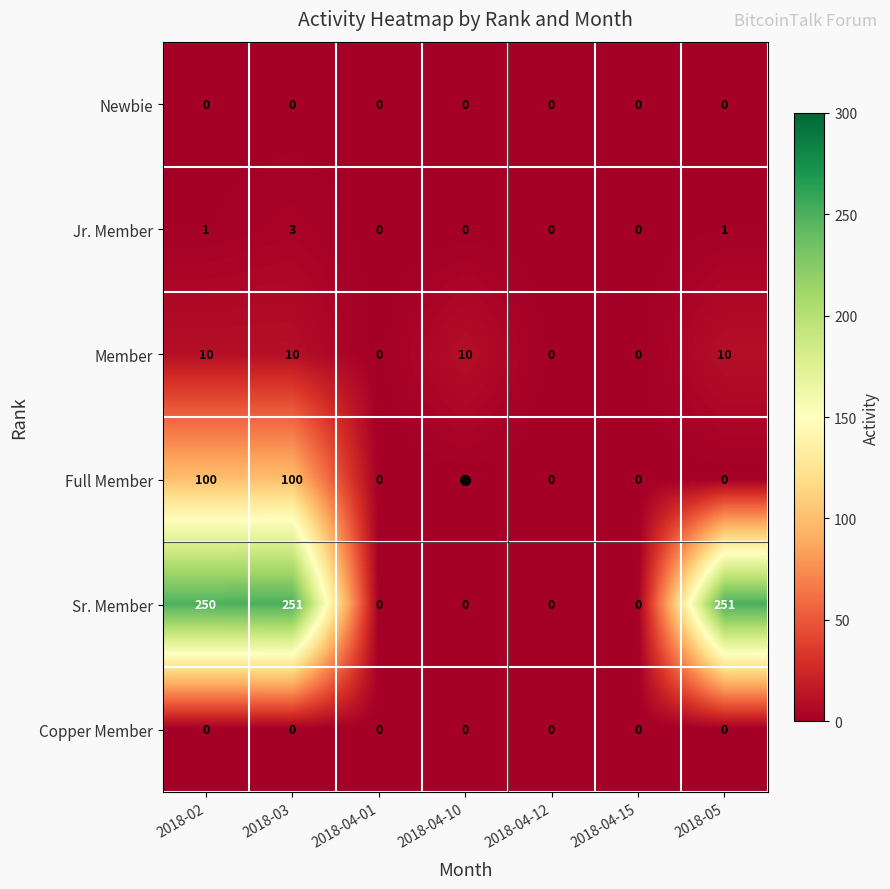

At how many categories does at least one series exceed 130?

3